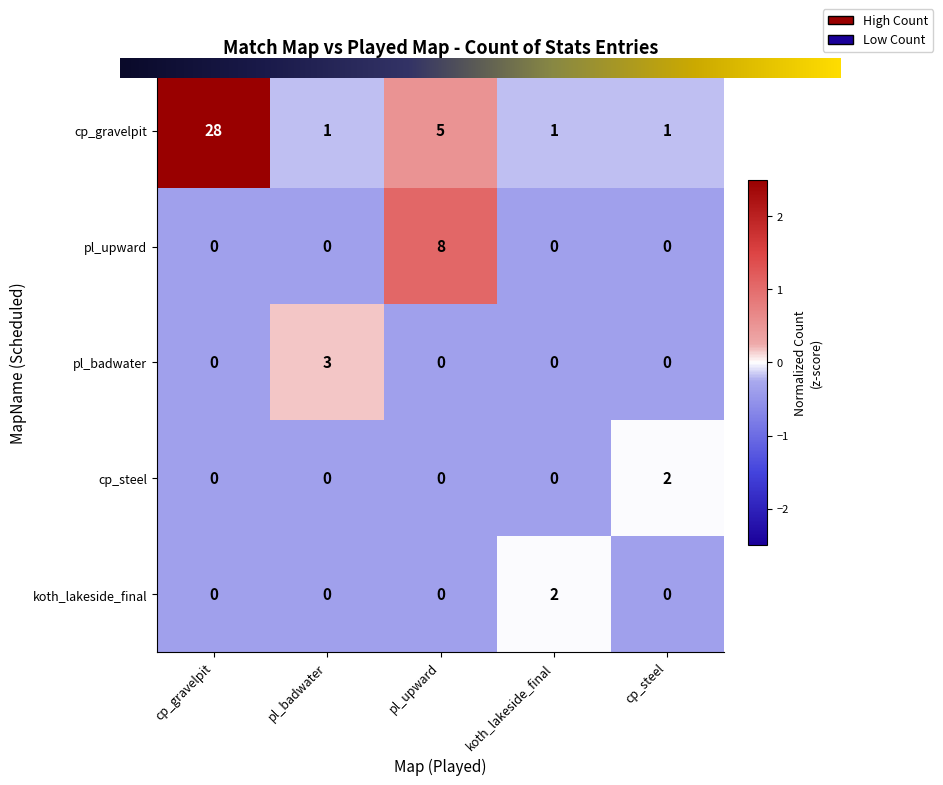

Reading left to right, what are all the values shown in this chart?

cp_gravelpit: cp_gravelpit=28	pl_badwater=1	pl_upward=5	koth_lakeside_final=1	cp_steel=1
pl_upward: cp_gravelpit=0	pl_badwater=0	pl_upward=8	koth_lakeside_final=0	cp_steel=0
pl_badwater: cp_gravelpit=0	pl_badwater=3	pl_upward=0	koth_lakeside_final=0	cp_steel=0
cp_steel: cp_gravelpit=0	pl_badwater=0	pl_upward=0	koth_lakeside_final=0	cp_steel=2
koth_lakeside_final: cp_gravelpit=0	pl_badwater=0	pl_upward=0	koth_lakeside_final=2	cp_steel=0